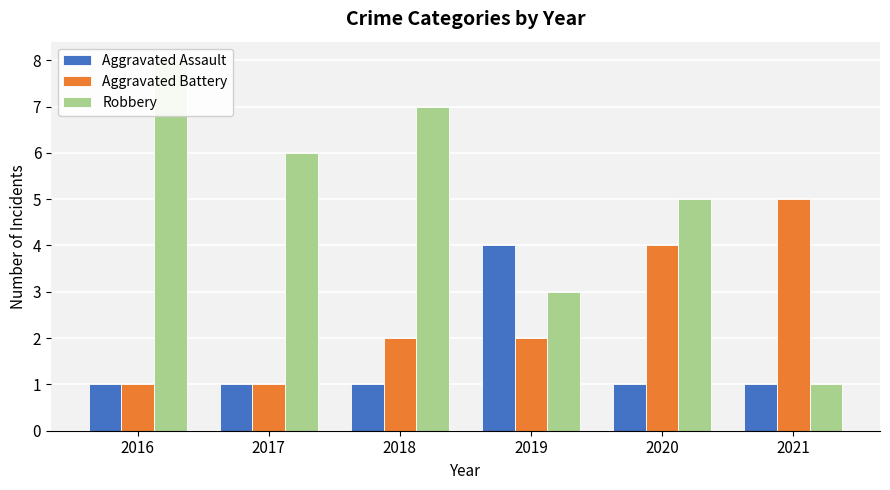

The value of Aggravated Assault at 2021 is 1. True or false?

True